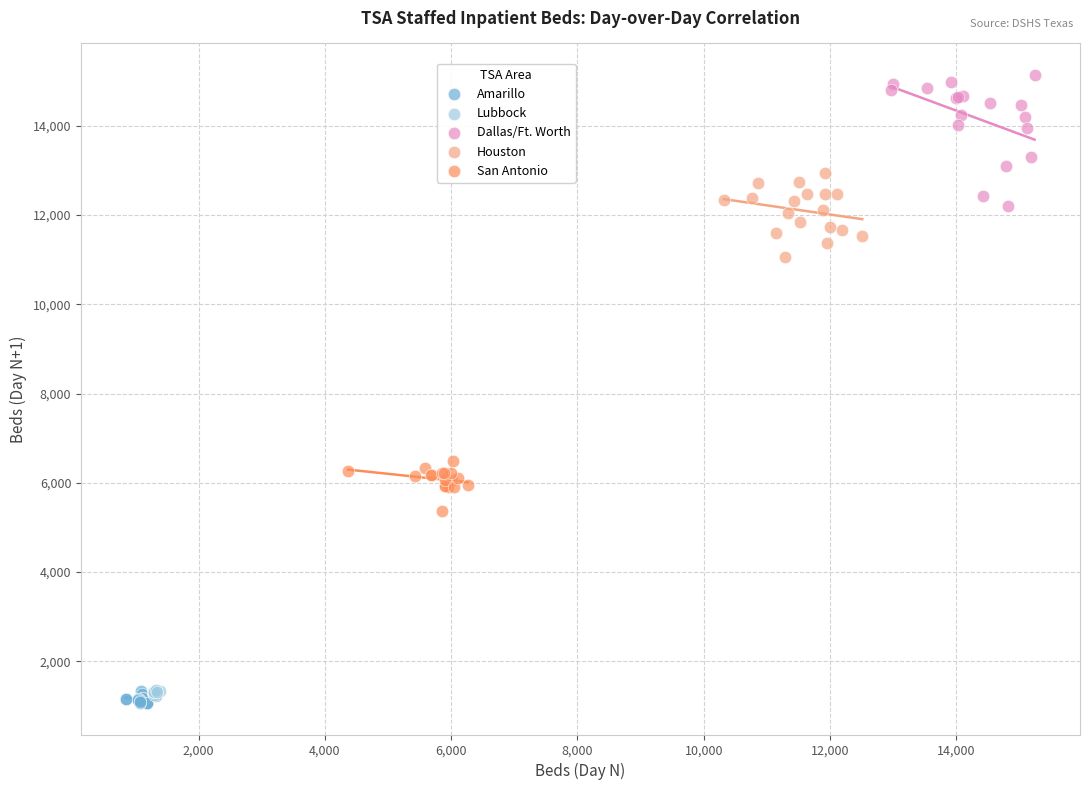

Which series reaches the maximum Y coordinate?

Dallas/Ft. Worth